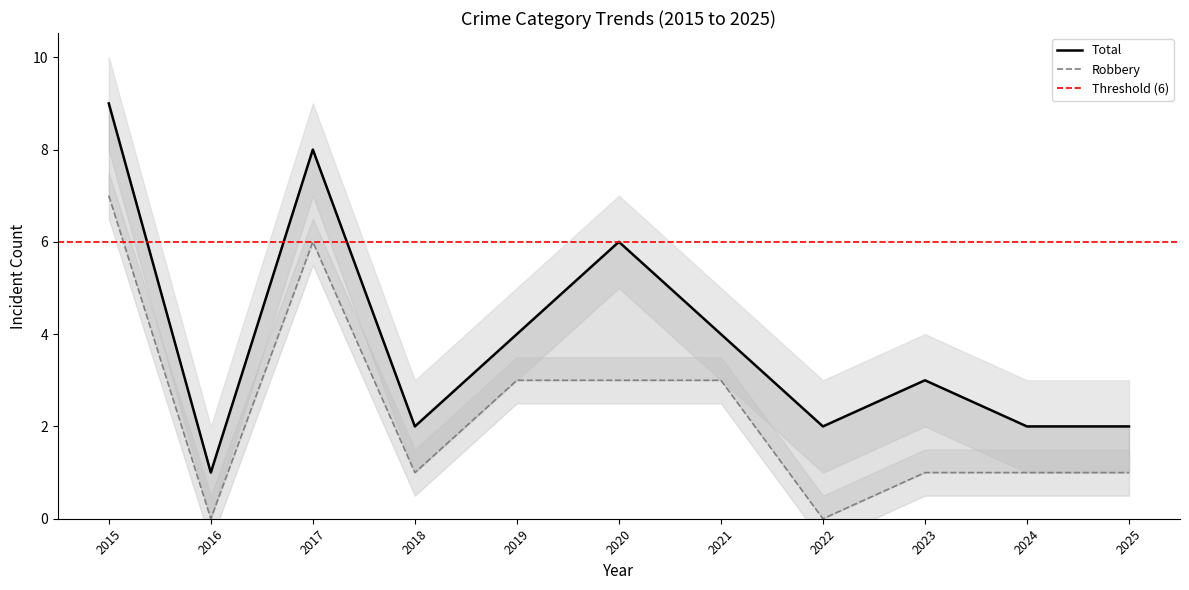

How many data points in Robbery are less than 1?

2